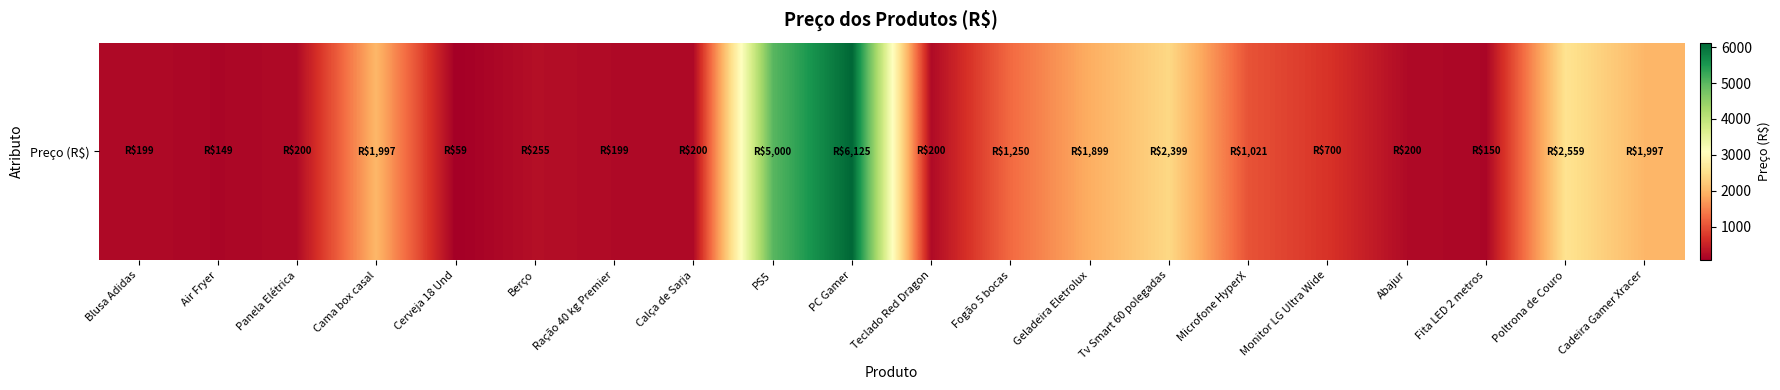

Between Blusa Adidas and PS5, which is larger?

PS5